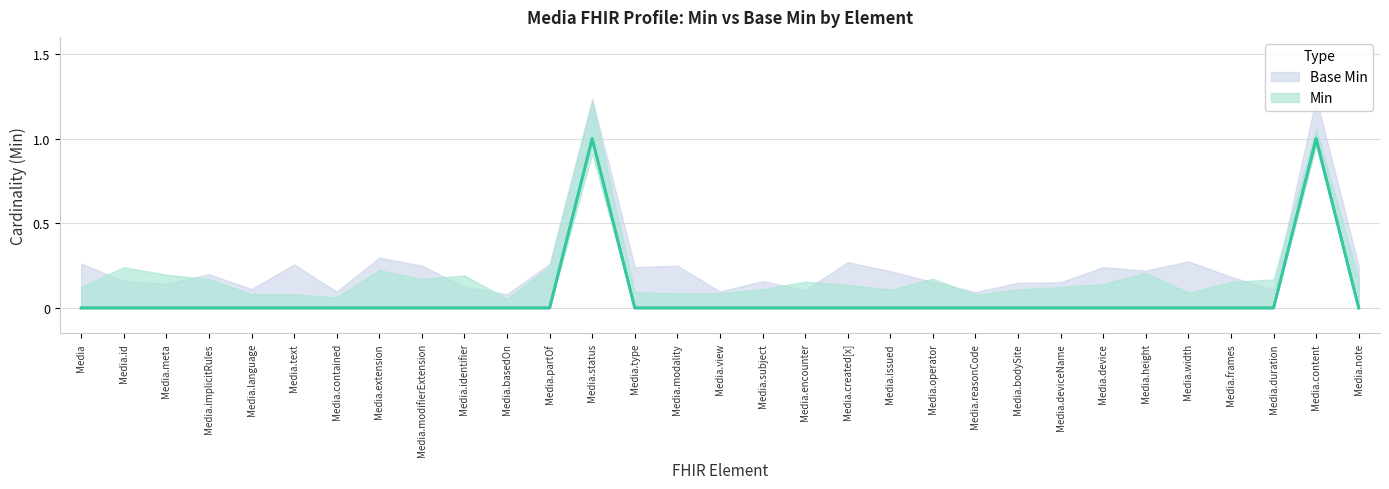

Which series has the largest total across all categories?

Min